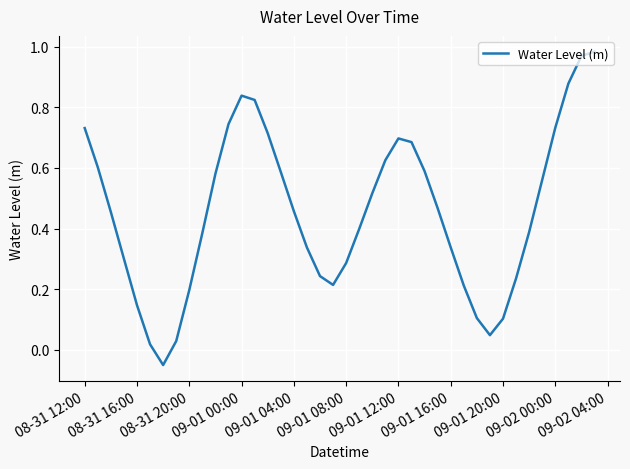

How many lines are shown in the chart?

1